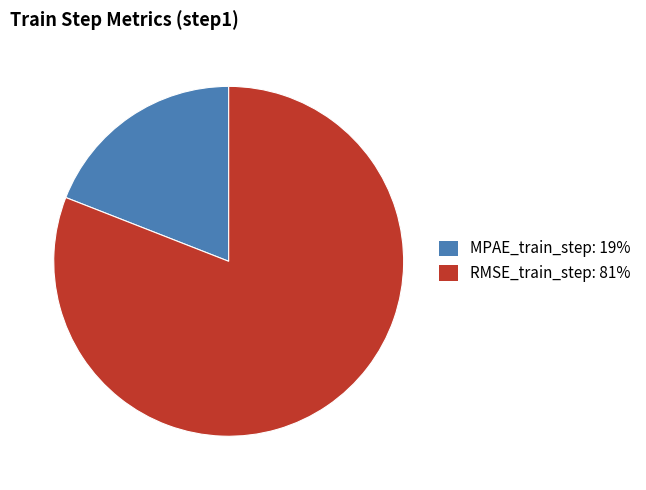

Is the sum of MPAE_train_step: 19% and RMSE_train_step: 81% greater than half?

Yes